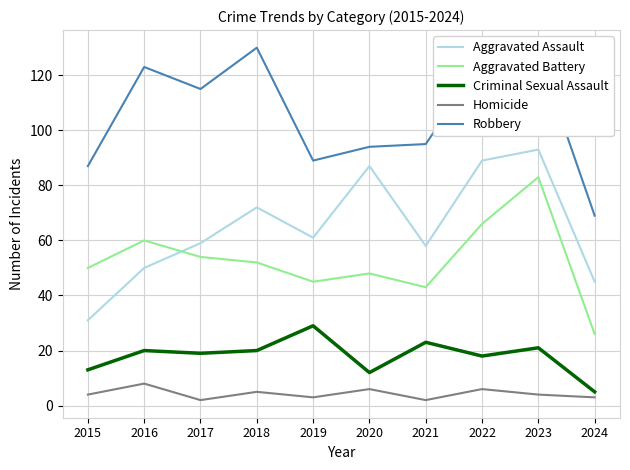

Rank the series by their maximum value, from highest to lowest.

Robbery, Aggravated Assault, Aggravated Battery, Criminal Sexual Assault, Homicide